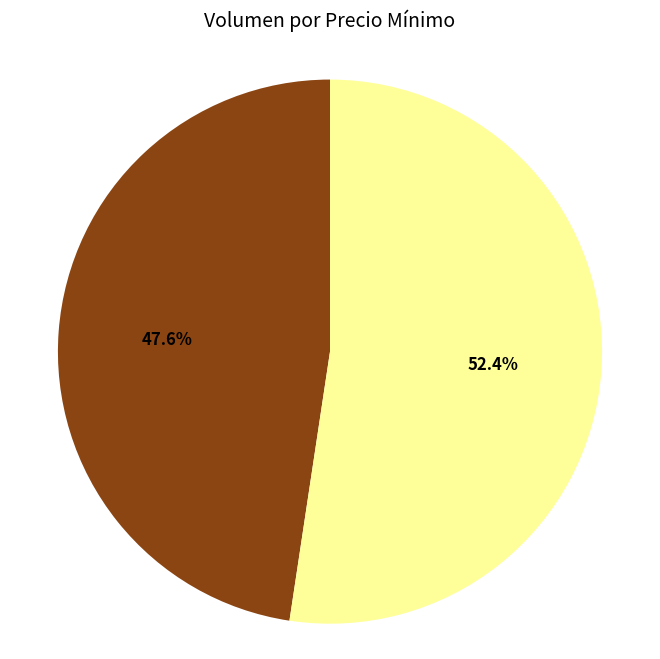

Is there a majority slice in this chart?

Yes